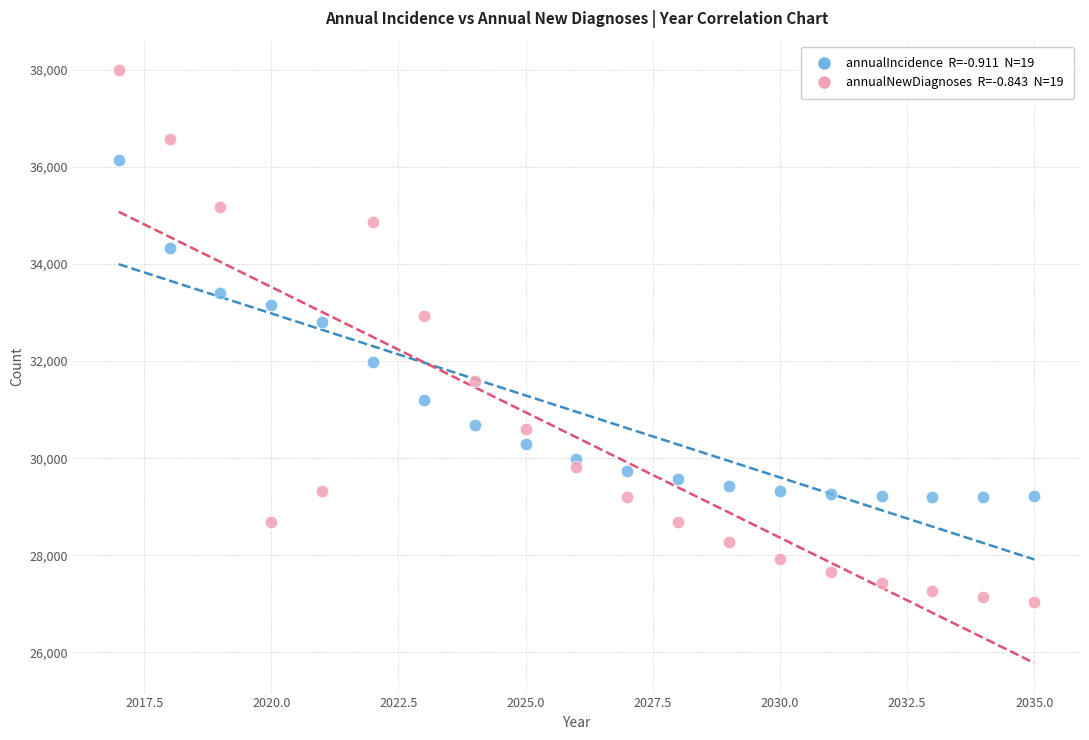

Across all data points, what is the range of X values (max minus min)?

18